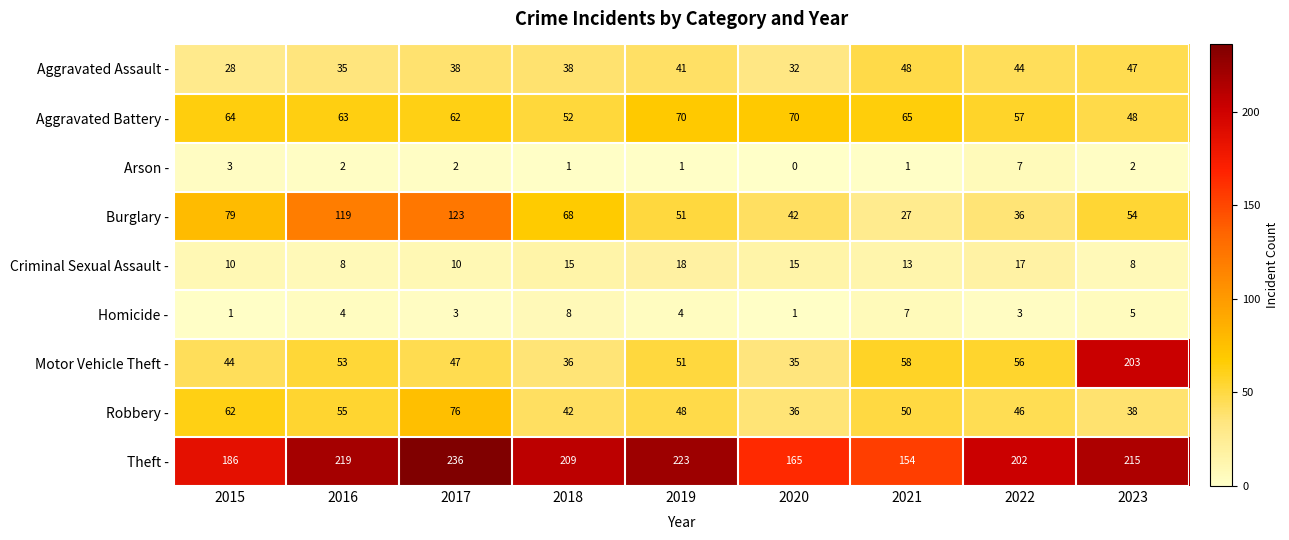

Which category has the lowest value across all series?

2020